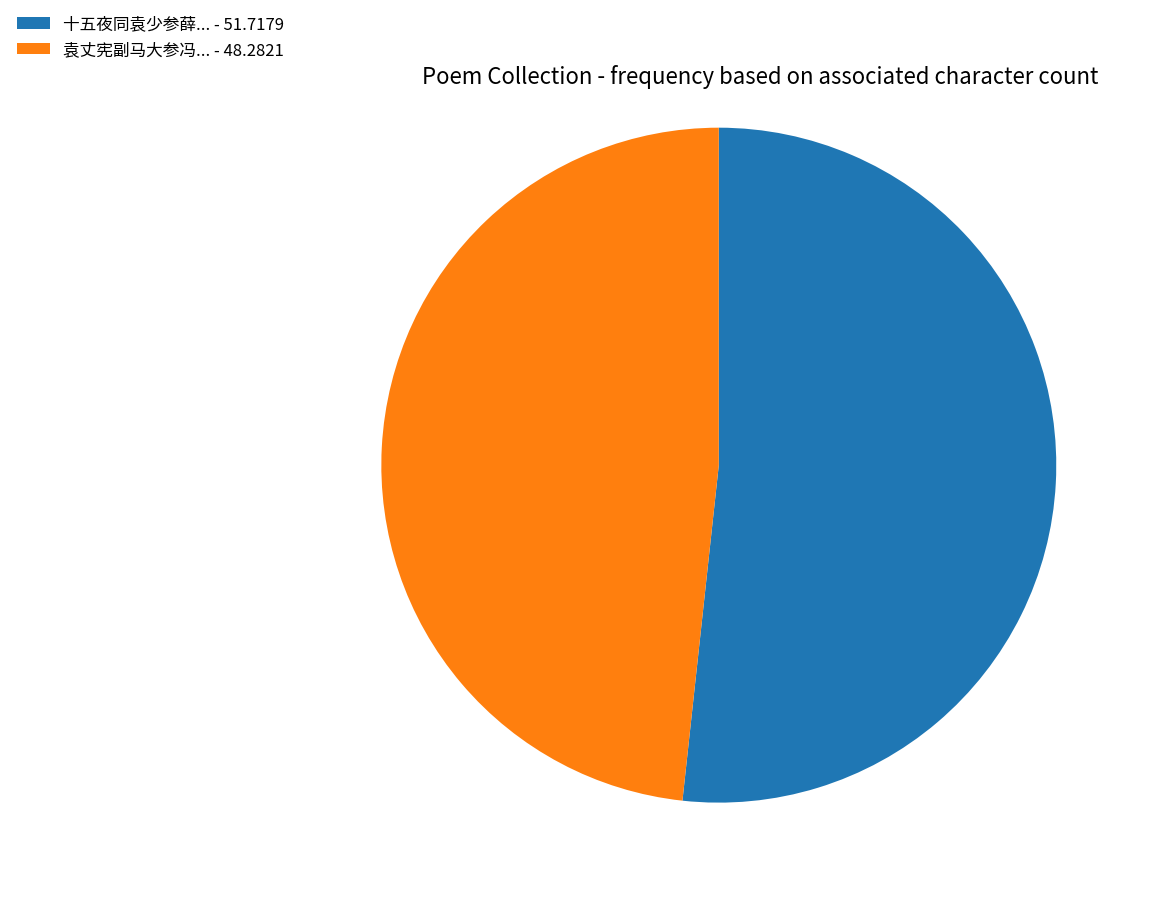

Combined, do 十五夜同袁少参薛... - 51.7179 and 袁丈宪副马大参冯... - 48.2821 account for over 50%?

Yes